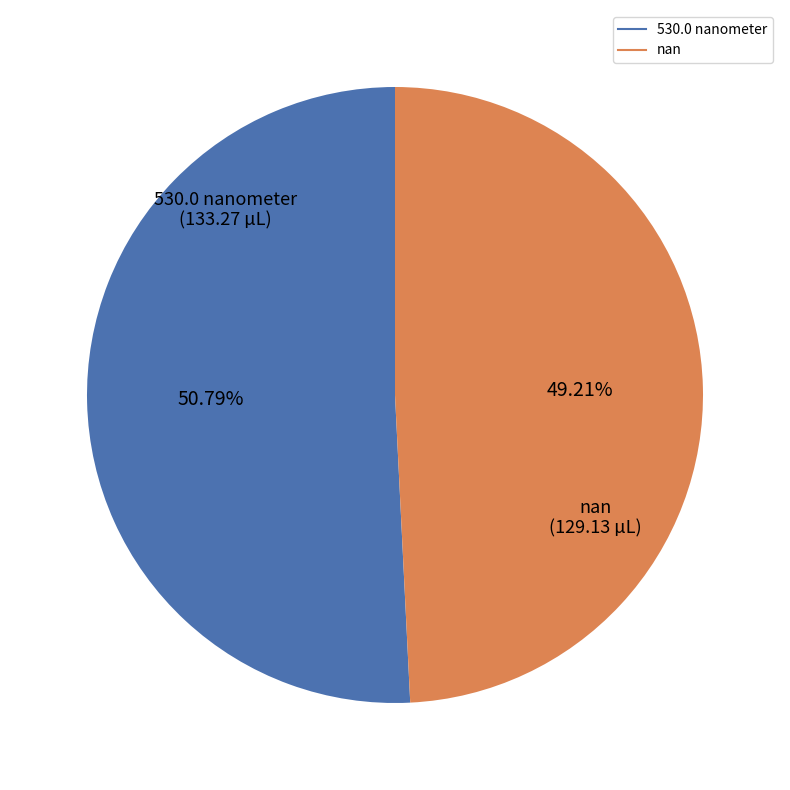

To the nearest percent, what is the average slice percentage?

50%